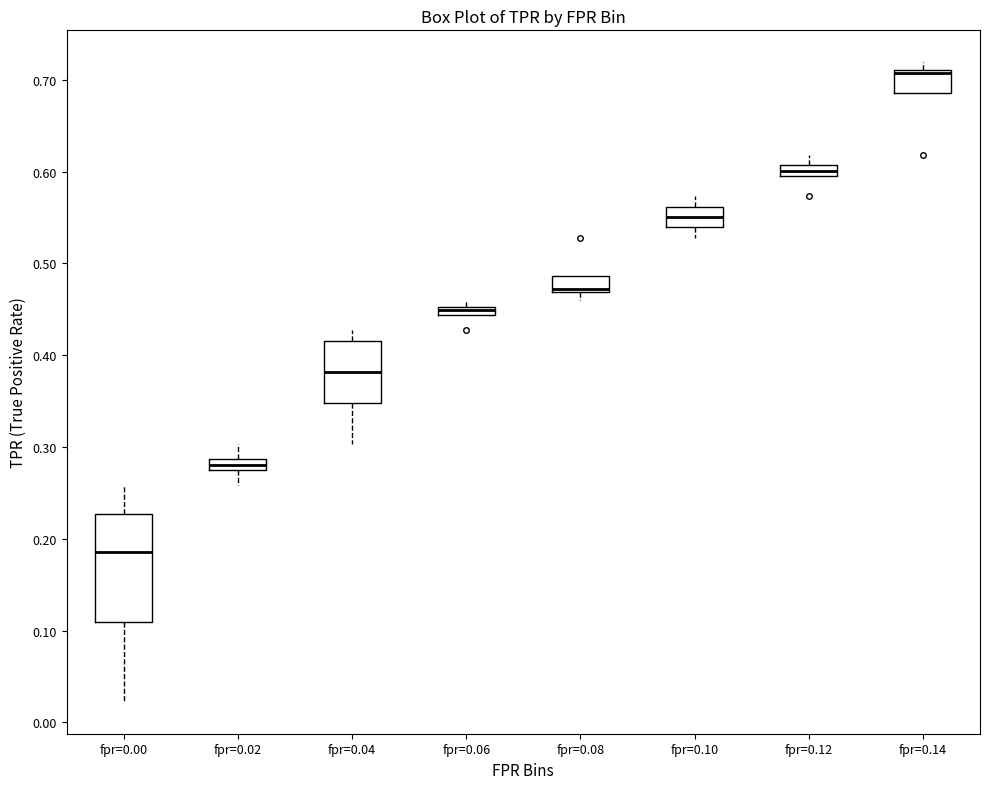

Which box is the tallest, from its lower edge to its upper edge?

fpr=0.00